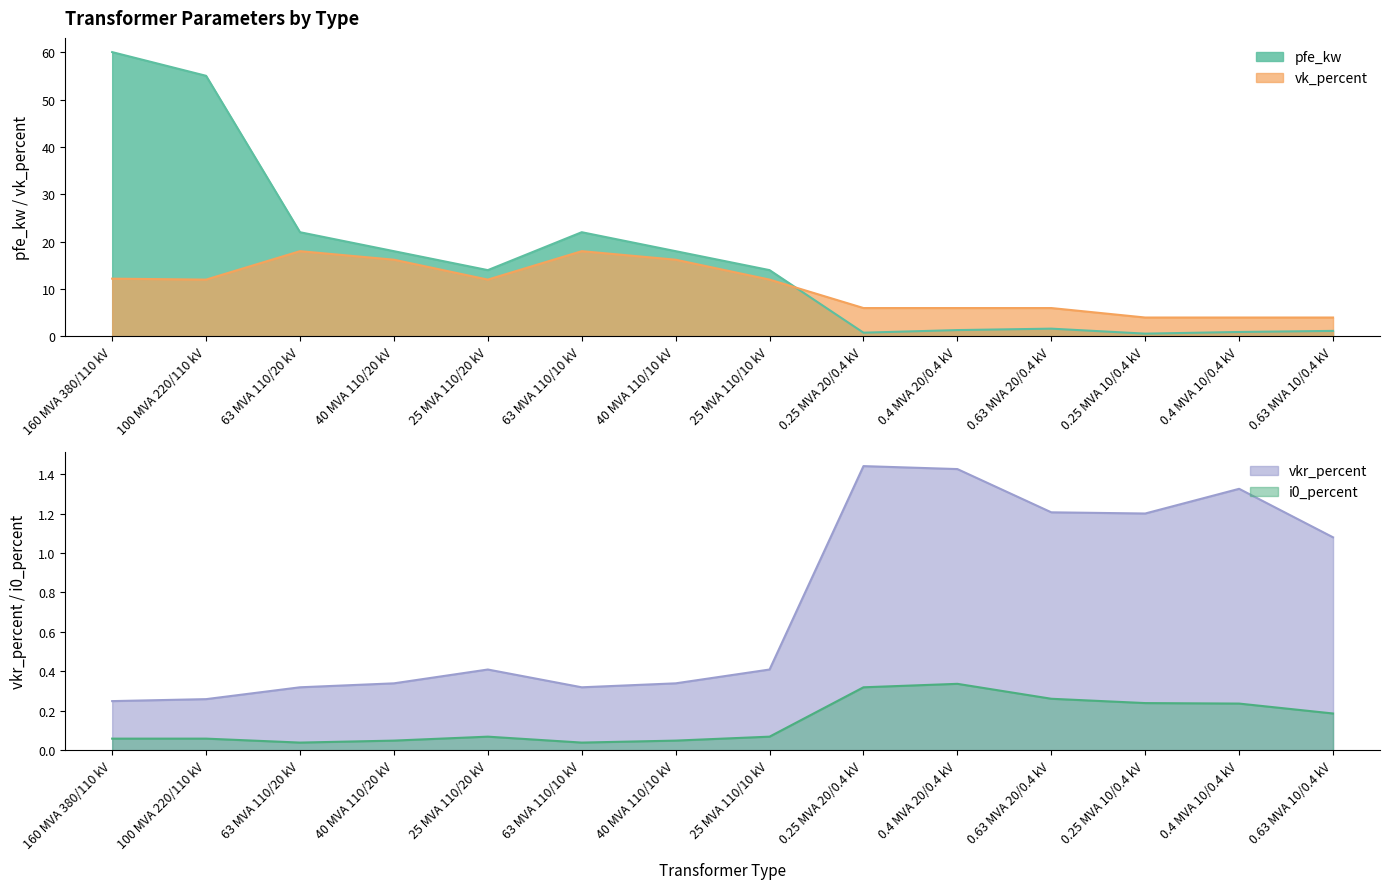

Where is i0_percent nearest to the value 0?

63 MVA 110/20 kV